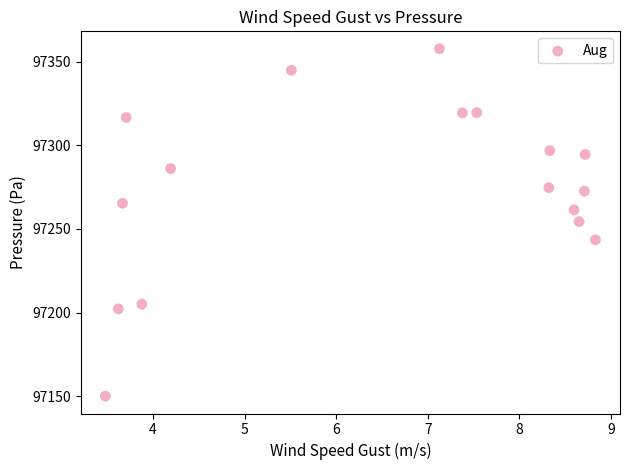

What is the range of X values (max minus min)?

5.3